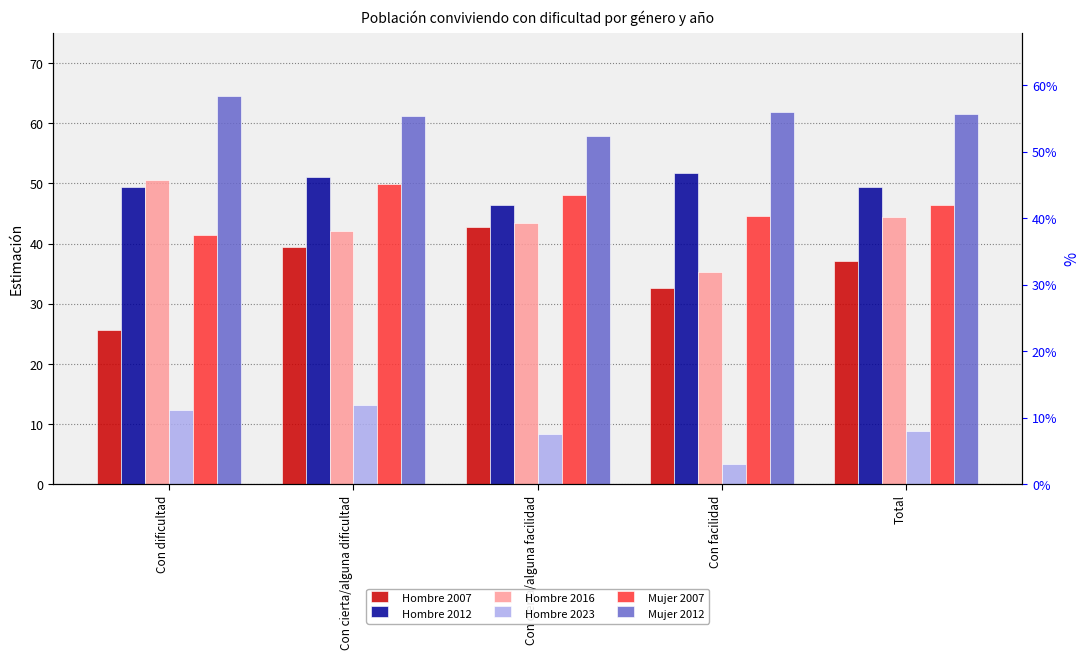

At Total, list the series in order from smallest to largest.

Hombre 2023, Hombre 2007, Hombre 2016, Mujer 2007, Hombre 2012, Mujer 2012